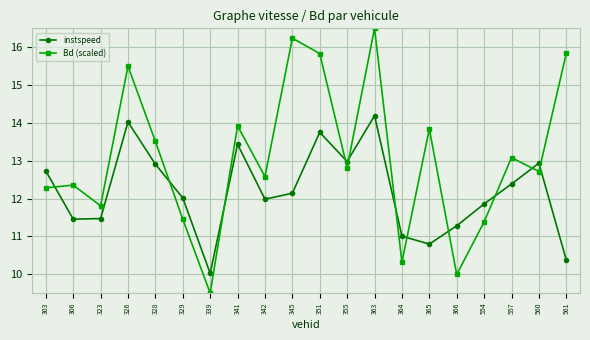

What is the difference between the maximum and minimum values in the Bd (scaled) series?

7.0